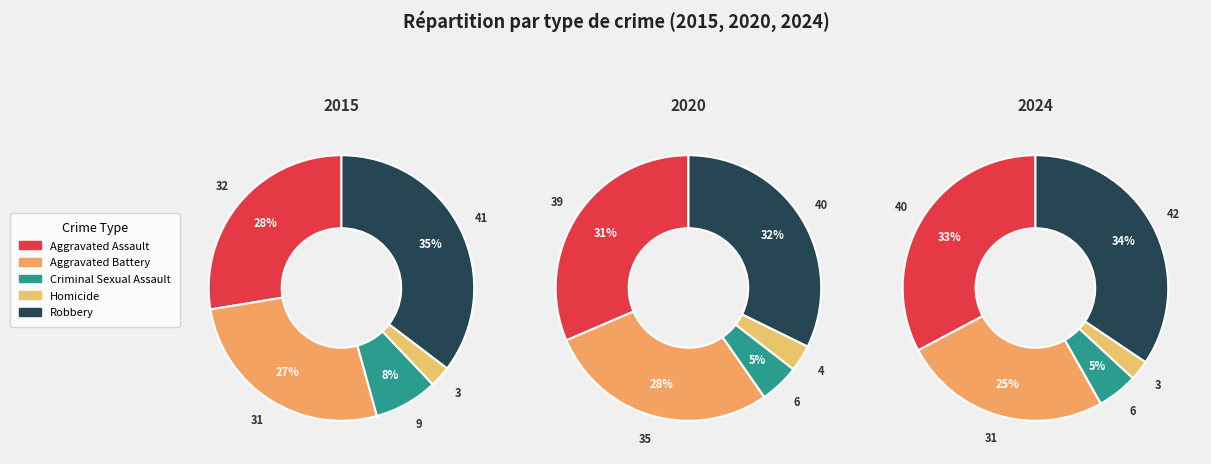

Which category has the biggest portion of the pie?

Robbery